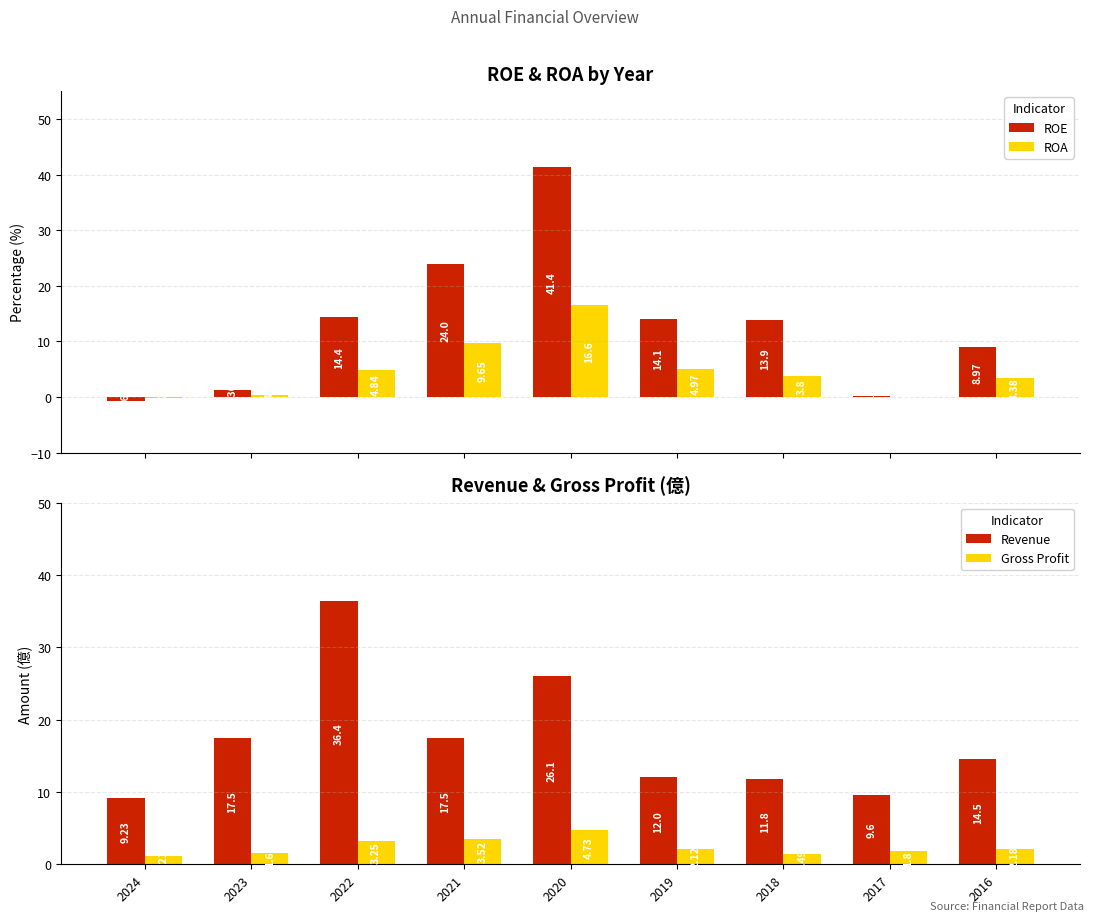

Is it true that Gross Profit equals 0.8 at 2023?

False